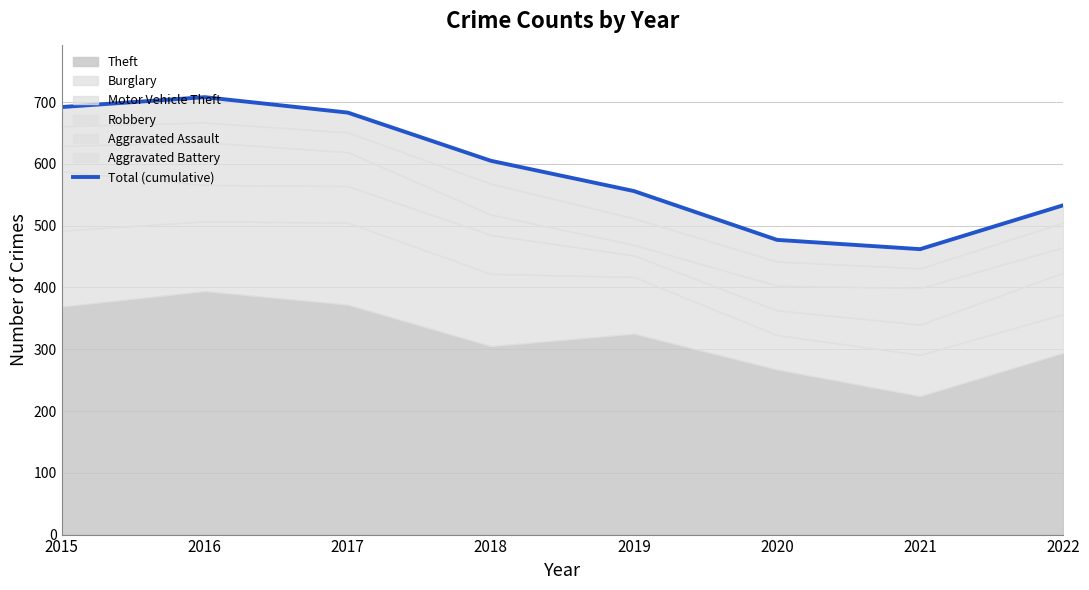

Reading left to right, extract all data points from this chart.

2015=692	2016=708	2017=683	2018=605	2019=556	2020=477	2021=462	2022=533